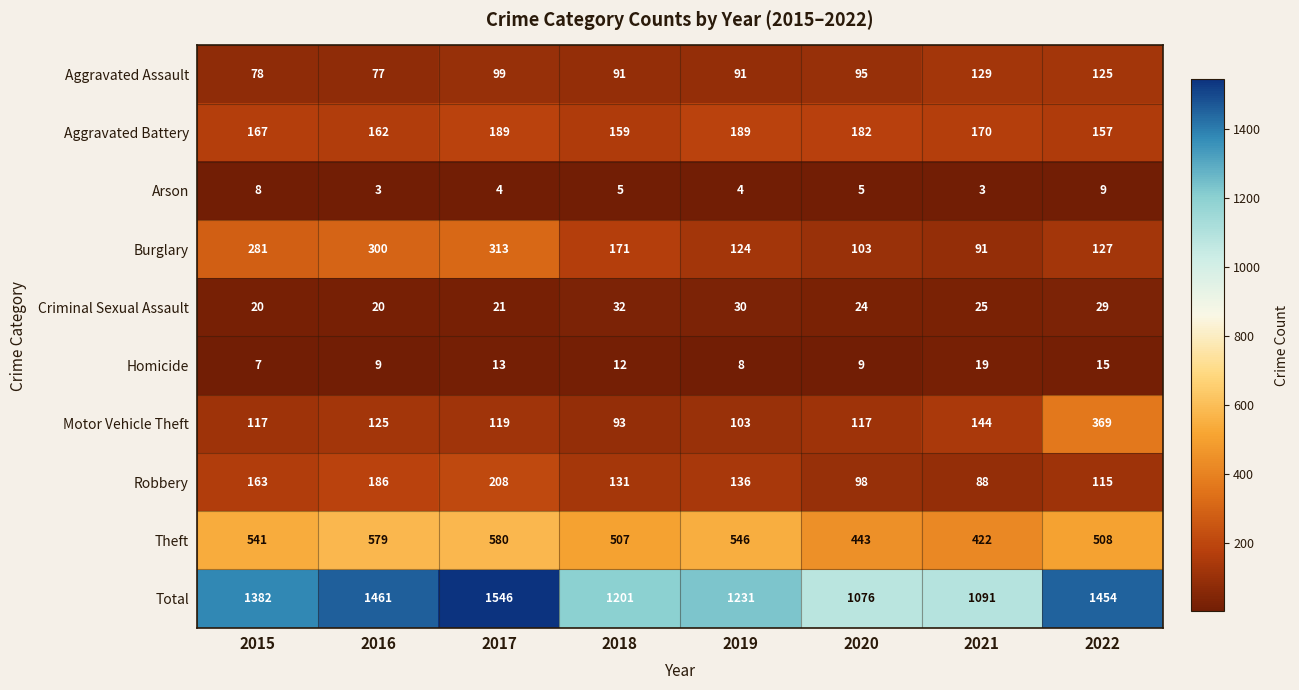

How many series are shown in this chart?

10